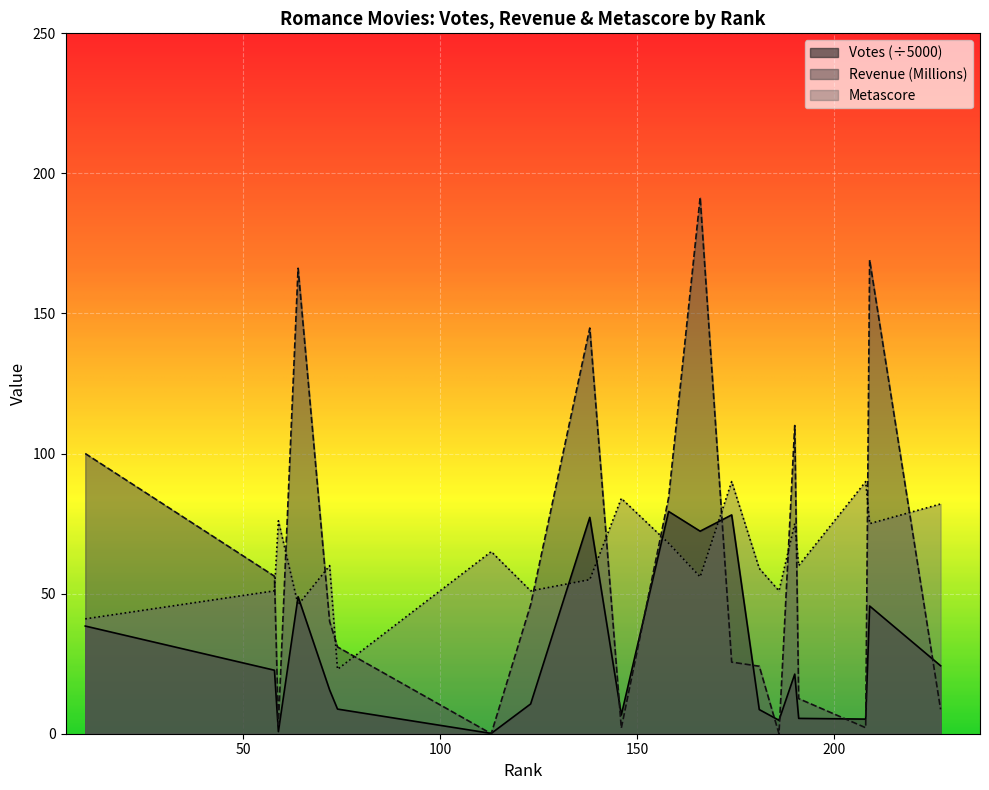

What is the average value of the Metascore series?

62.9